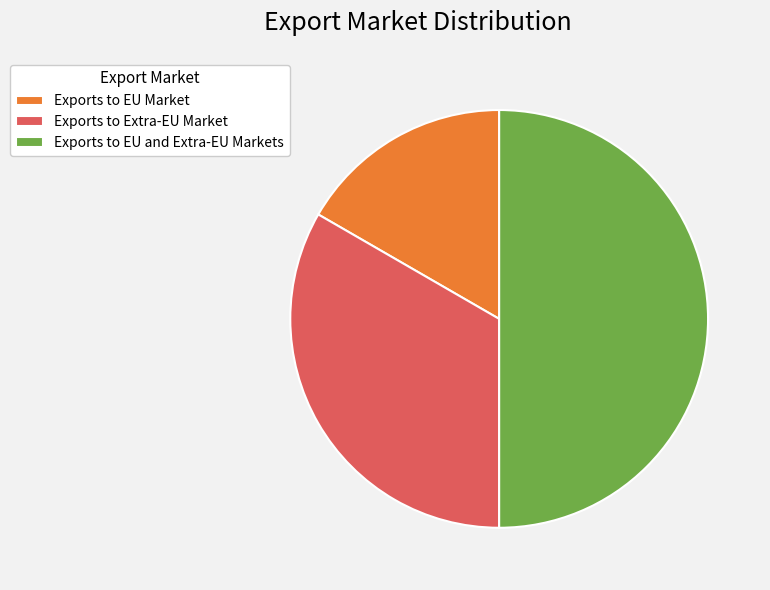

True or false: Exports to Extra-EU Market accounts for 33% of the total.

True